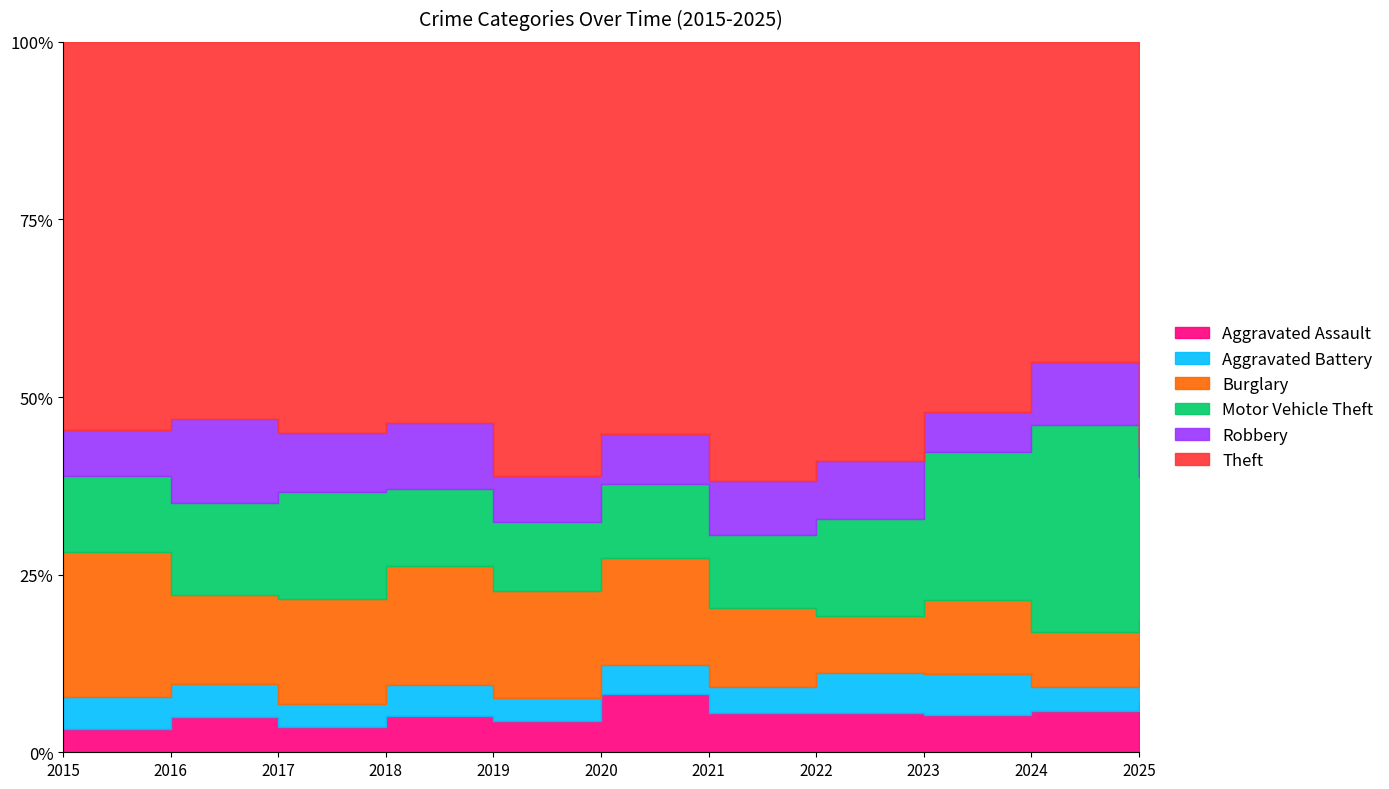

True or false: Motor Vehicle Theft and Theft intersect in this chart.

False